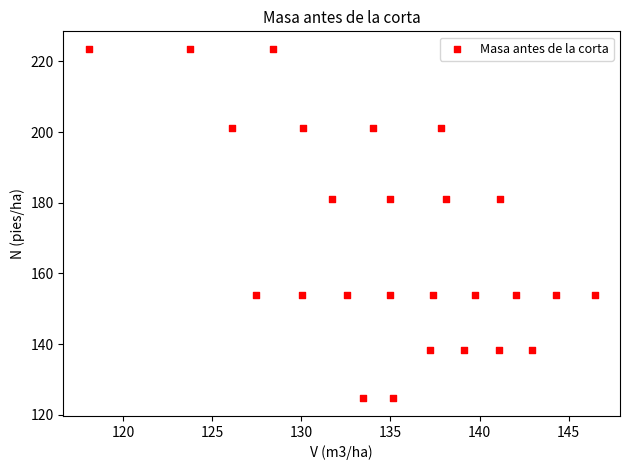

What is the range of X values (max minus min)?

28.4